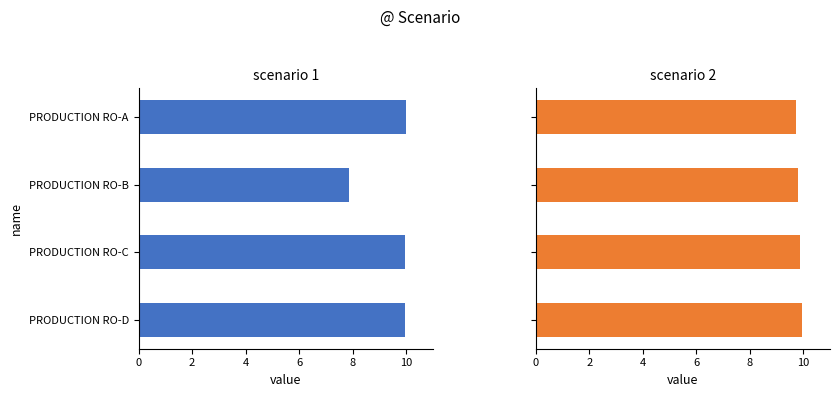

Between PRODUCTION RO-B and PRODUCTION RO-C, which series saw the biggest shift?

scenario 1